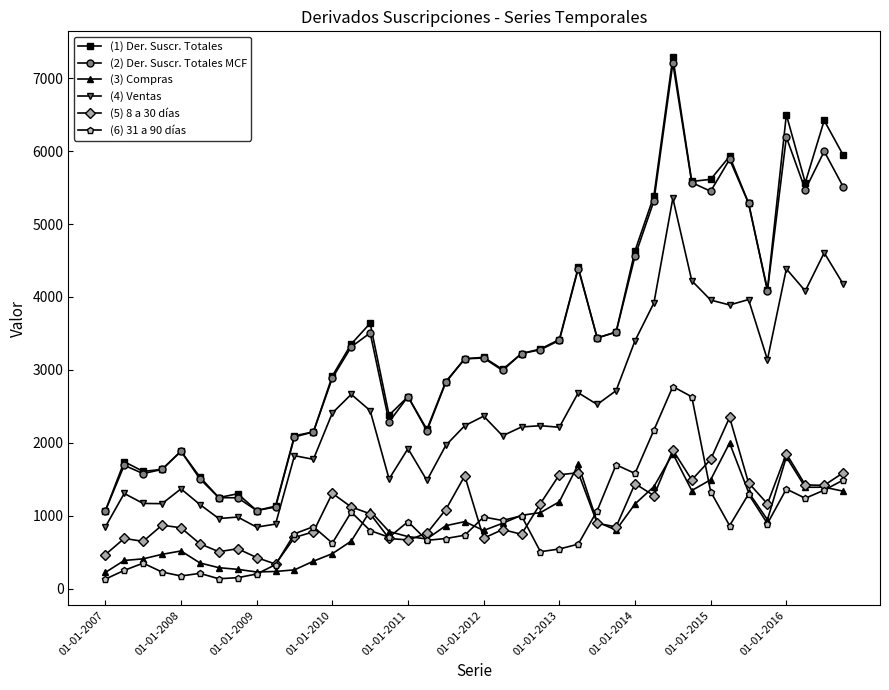

Which series has the widest spread of values?

(1) Der. Suscr. Totales